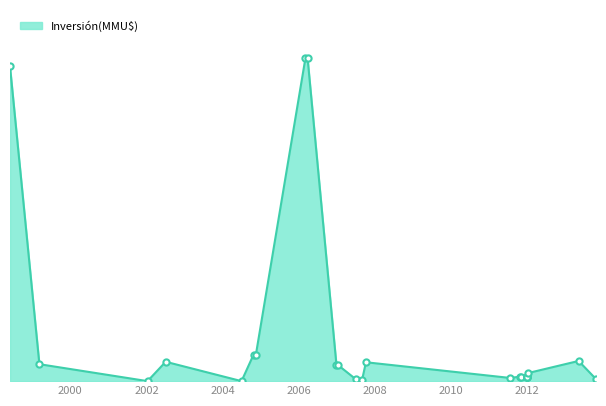

What is the change in value from 04/07/2002 to 01/07/2004?

-240